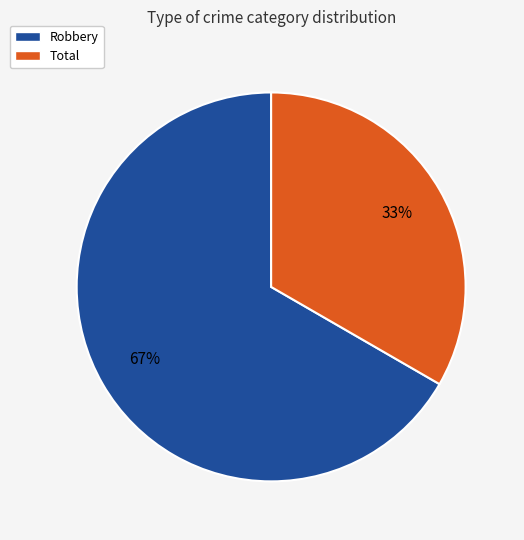

To the nearest percent, what is the average slice percentage?

50%